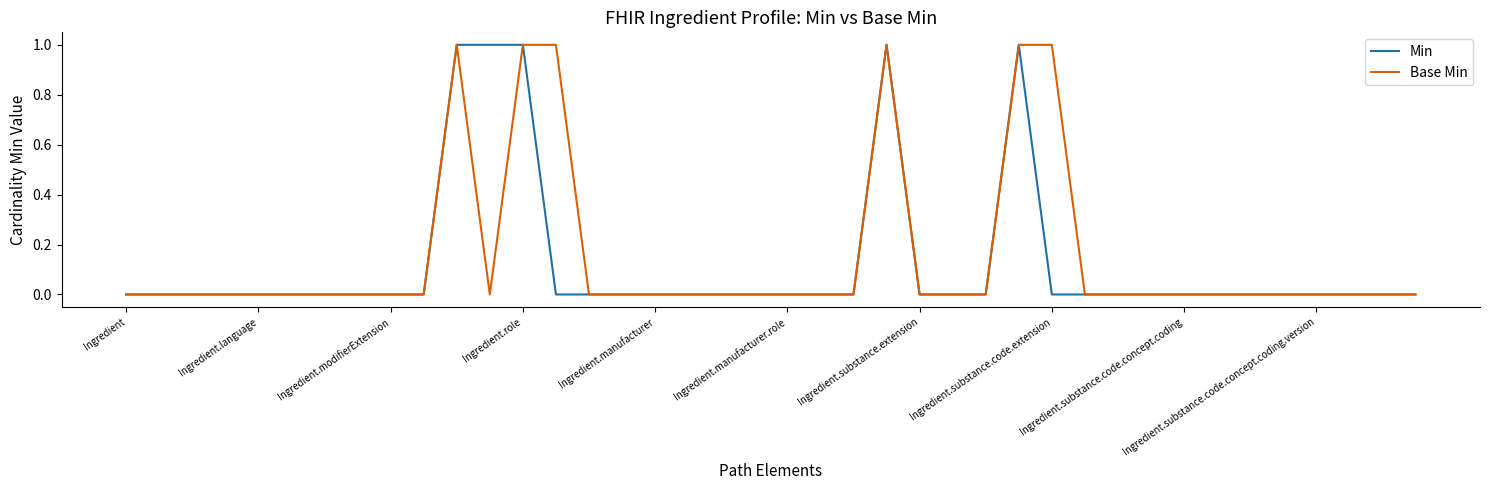

What are all the series names shown in the legend?

Min, Base Min